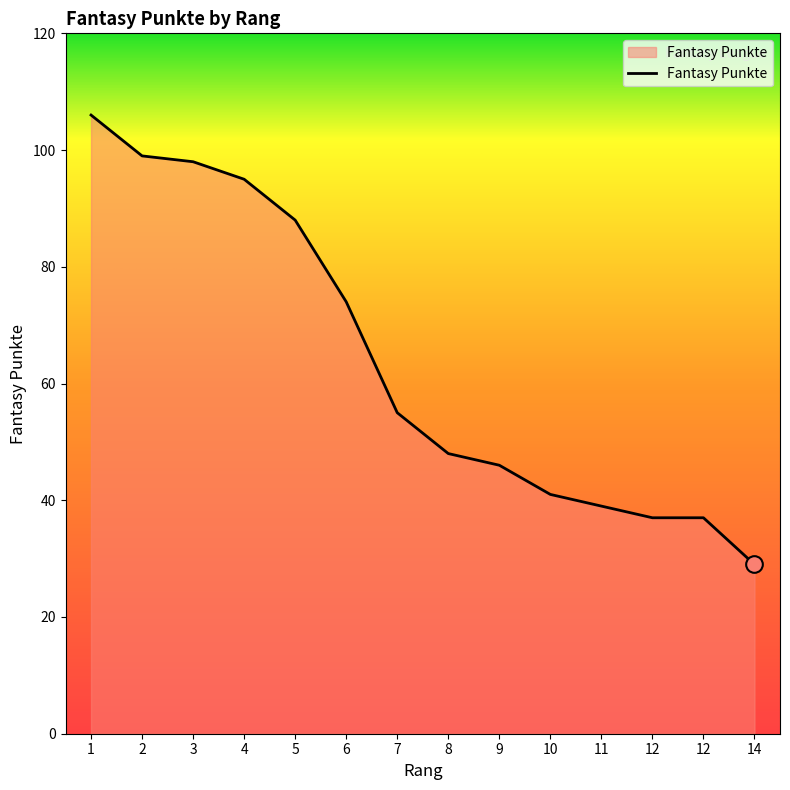

Is this an area chart (filled region under the line)?

Yes